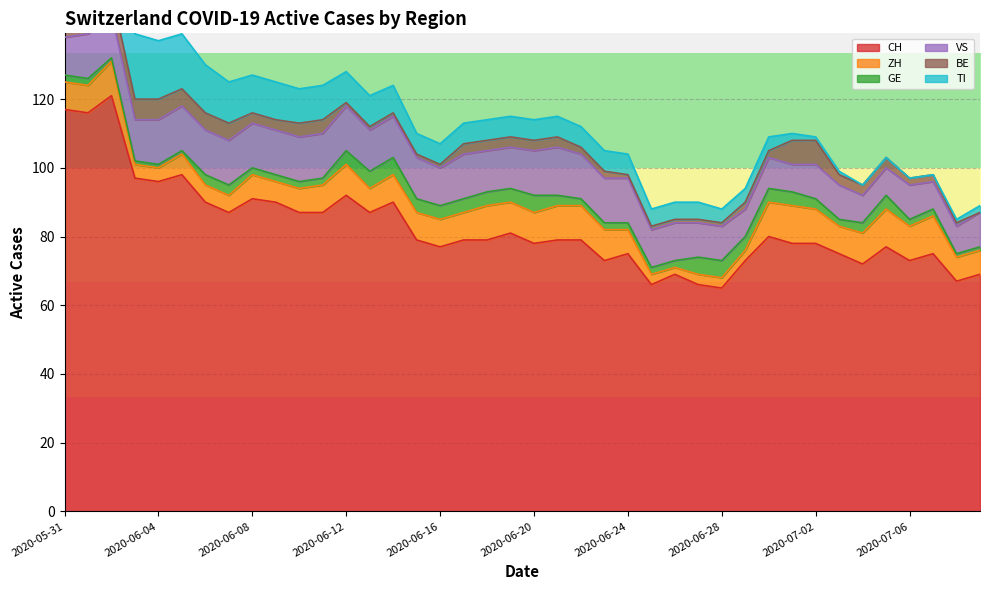

Count the GE values in the range 2 to 4.

29